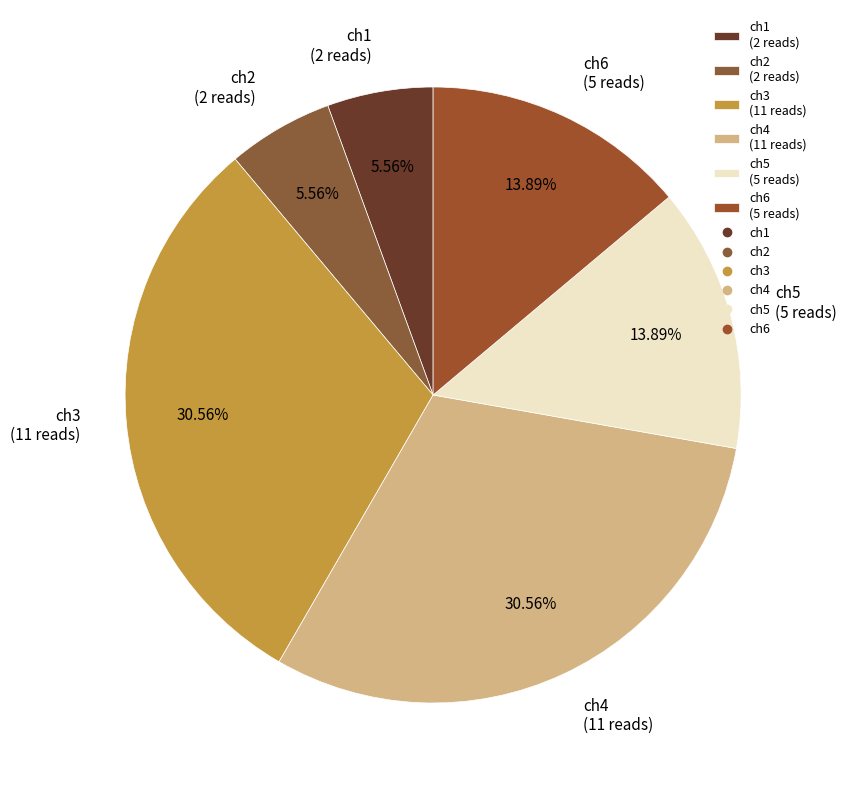

Between ch4 (11 reads) and ch6 (5 reads), which is larger?

ch4 (11 reads)